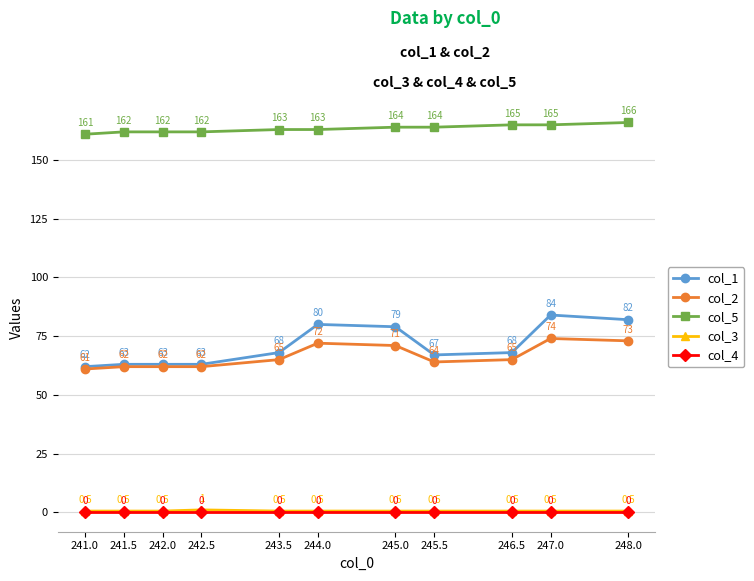

At which category is the sum across all series the highest?

247.0